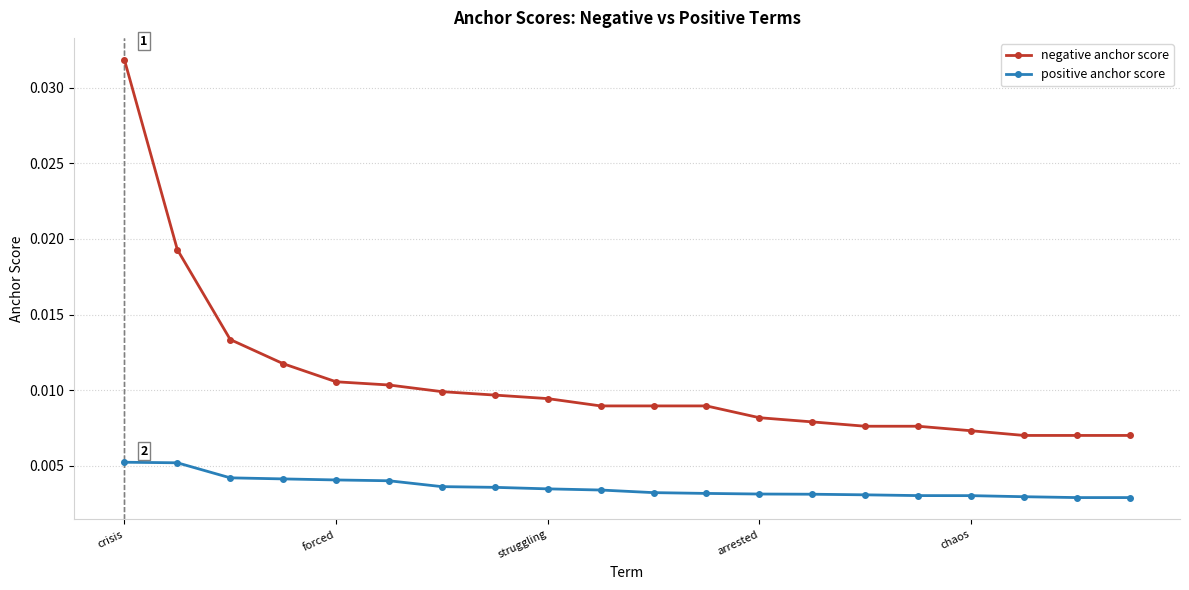

At how many categories does at least one series exceed 0?

20